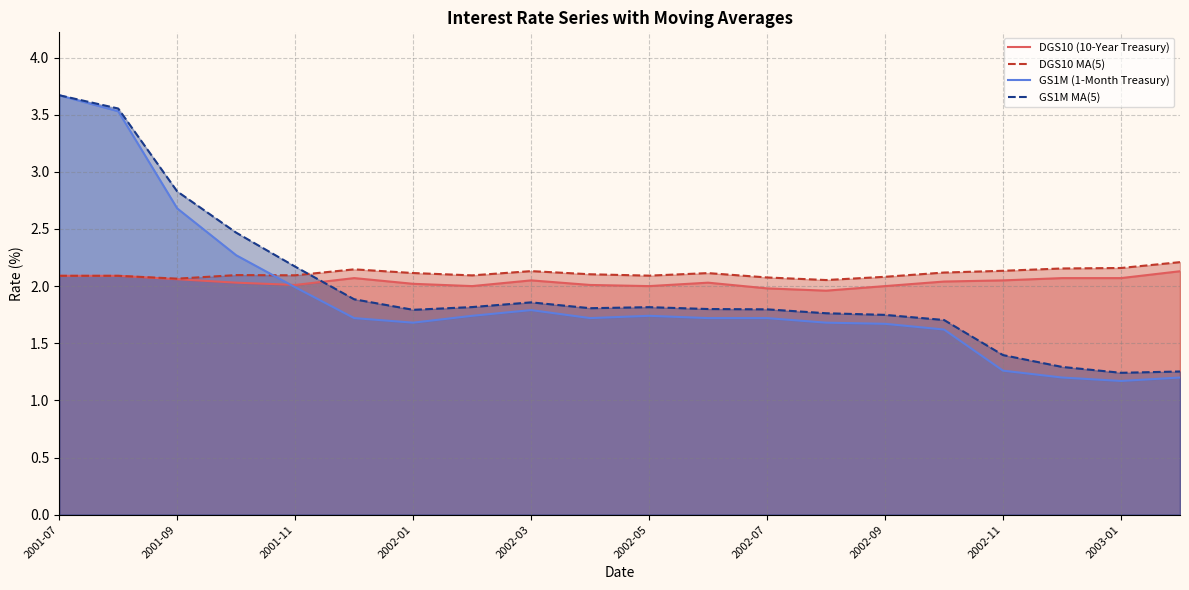

What is the sum of all DGS10 MA(5) values?

42.2